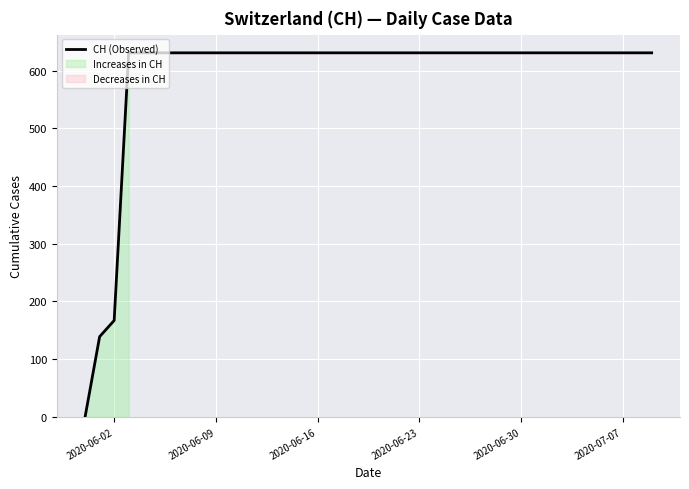

How many values are below 631?

3